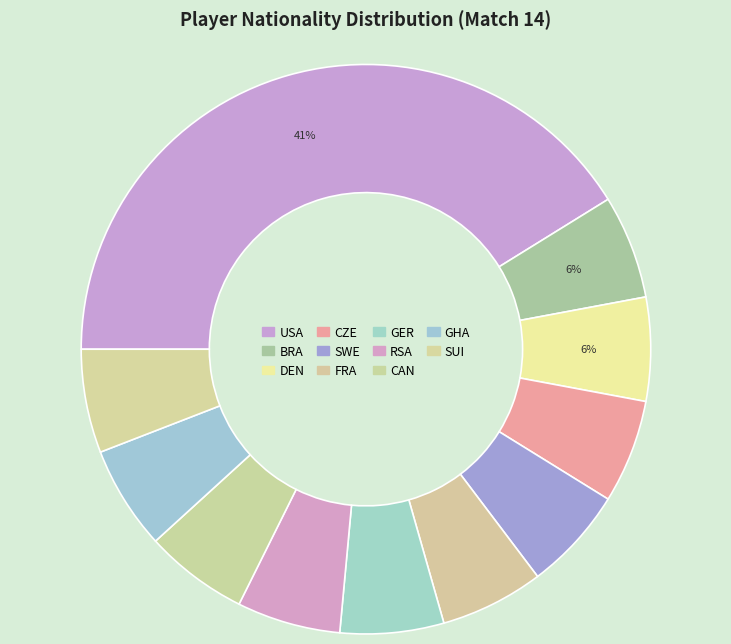

Between RSA and SWE, which is larger?

RSA